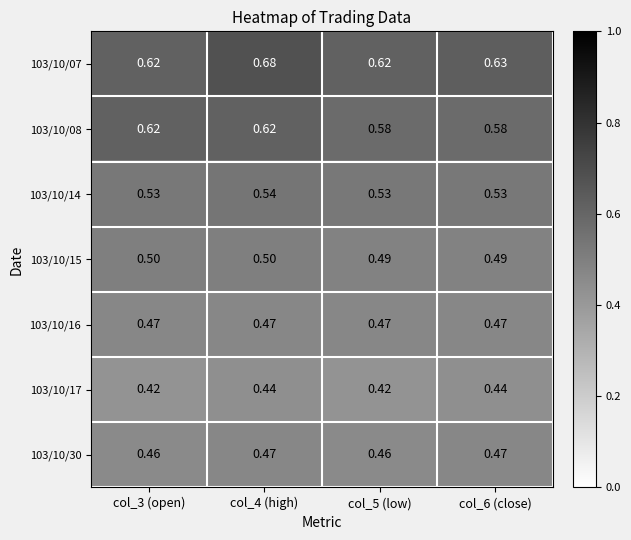

Is the value of 103/10/30 at col_4 (high) greater than the value of 103/10/07 at col_6 (close)?

No